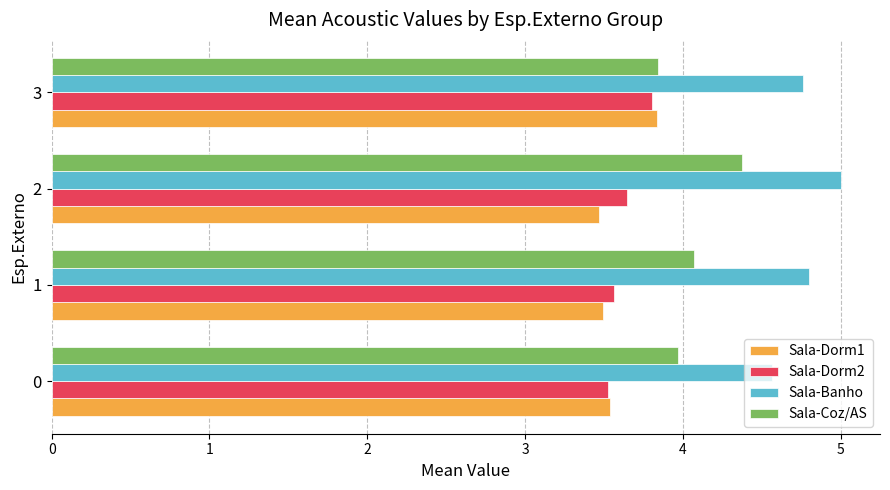

What is the difference between the highest and lowest values at 0?

1.0